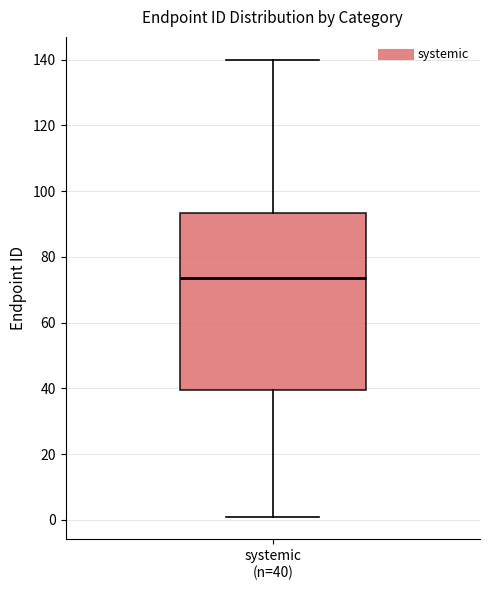

Transcribe this box plot: give where the median line is, the range the box spans, and where the two whiskers end, as read against the y-axis. The values are not printed on the chart, so give them approximately, as read against the axis.

median 74, box 40 to 94, whiskers 2 to 140